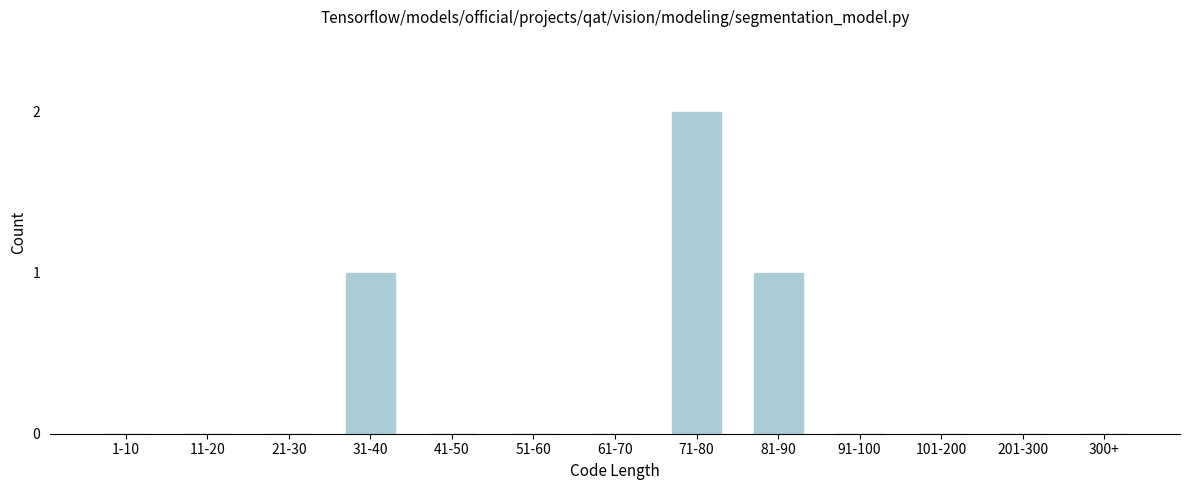

Reading right to left, transcribe all the data shown in this chart.

300+=0	201-300=0	101-200=0	91-100=0	81-90=1	71-80=2	61-70=0	51-60=0	41-50=0	31-40=1	21-30=0	11-20=0	1-10=0